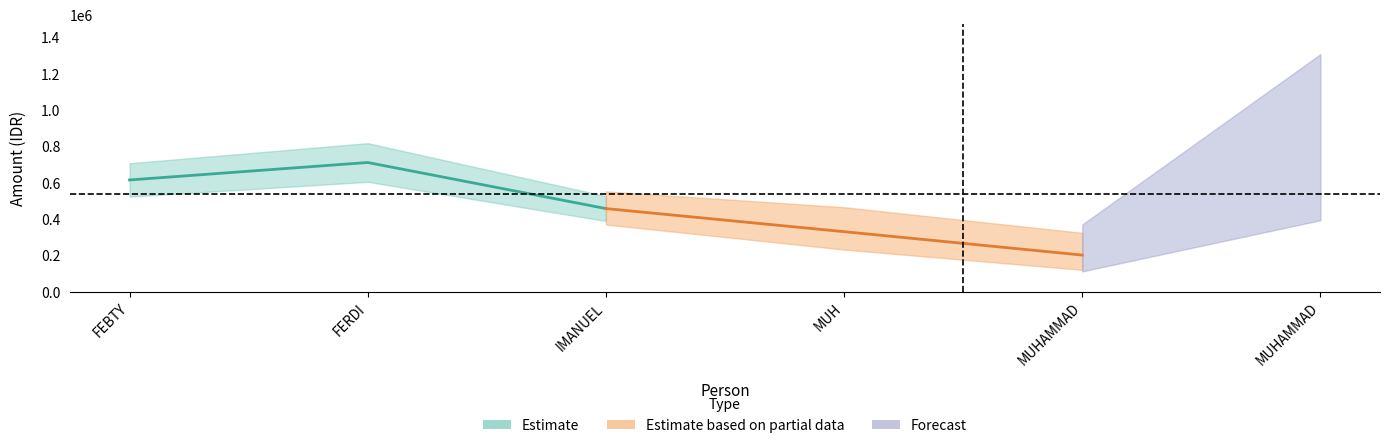

True or false: Estimate has more than 0 points higher than both neighbors.

True